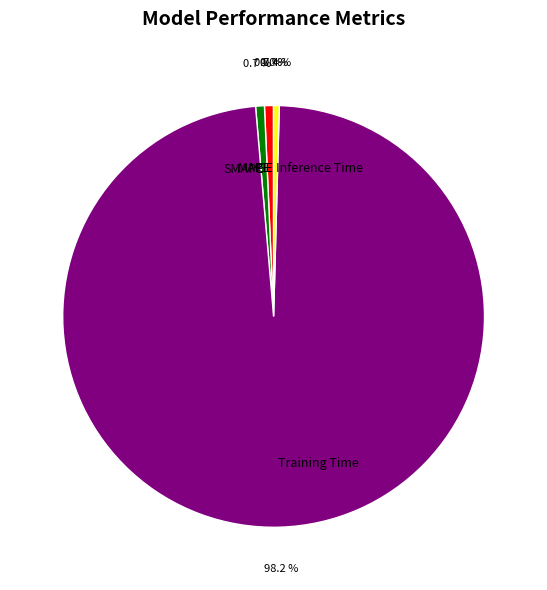

Is there any slice that represents more than half of the pie?

Yes